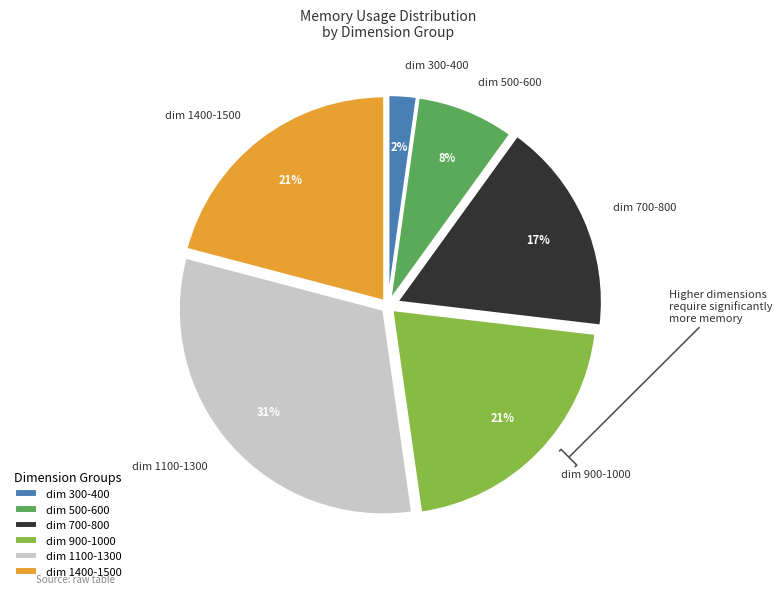

How many slices are in this pie chart?

6